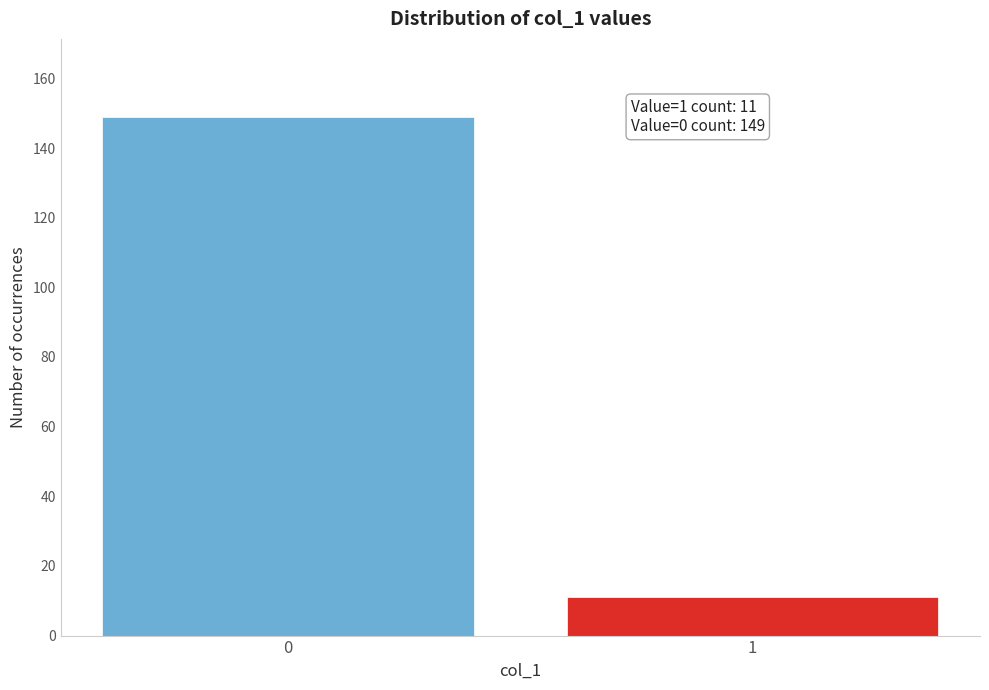

Reading left to right, what are all the values shown in this chart?

149	11